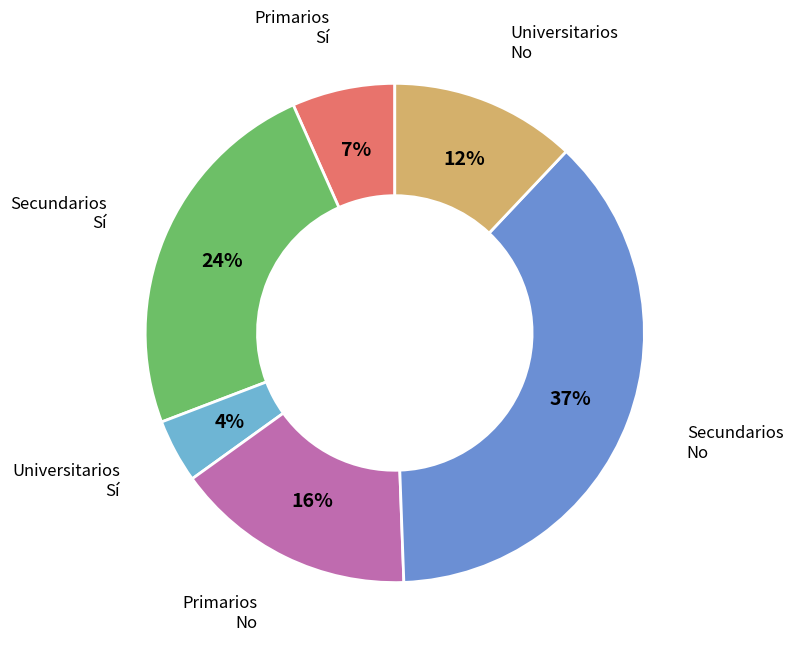

Approximately how many times larger is the value at Universitarios No compared to Secundarios No?

0.3